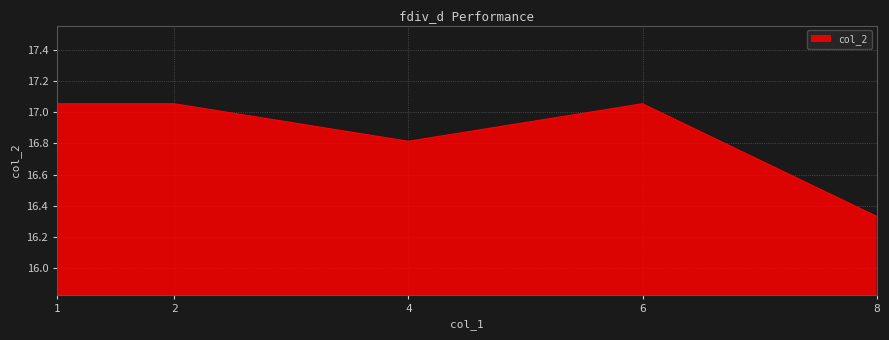

At which category does the data reach its first local valley?

4